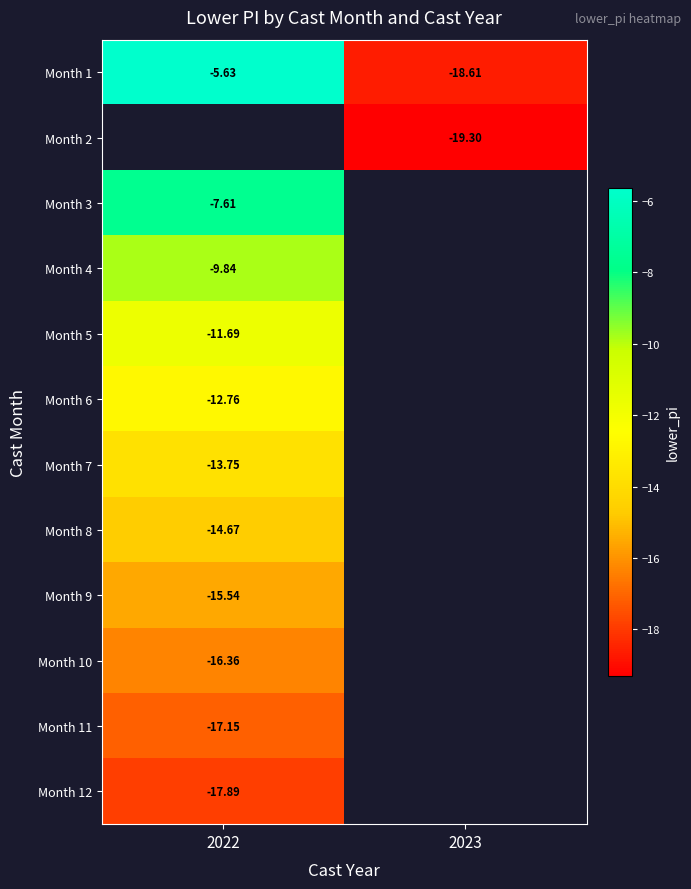

Which label corresponds to the largest value in the chart?

2022